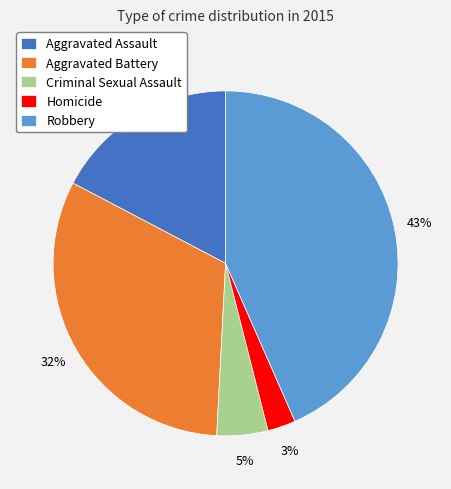

What is the ratio of the value at Homicide to the value at Aggravated Assault?

0.2